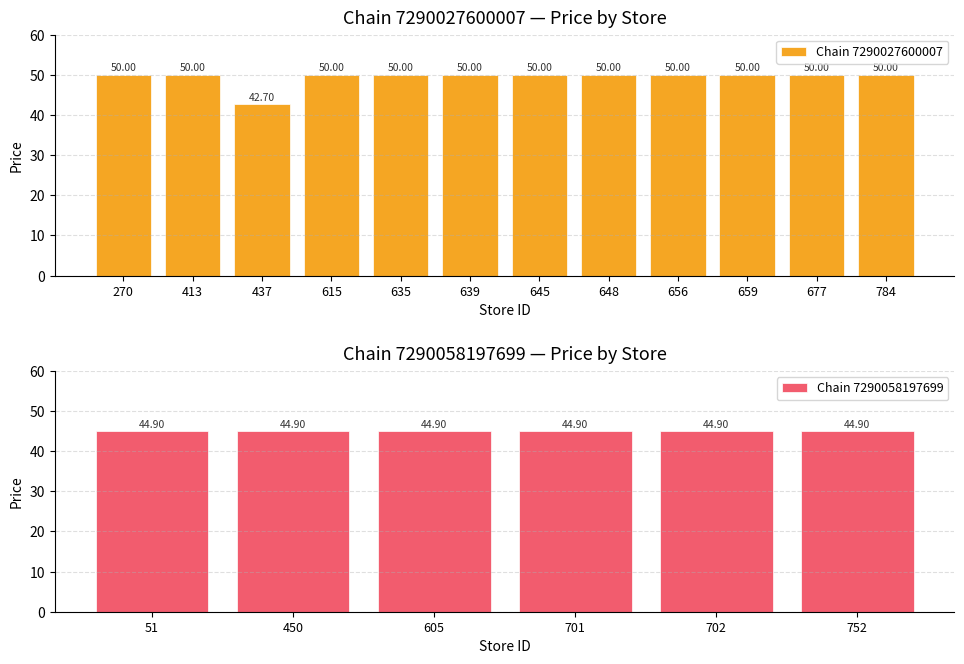

What is the ratio of the value at 635 to the value at 677?

1.0